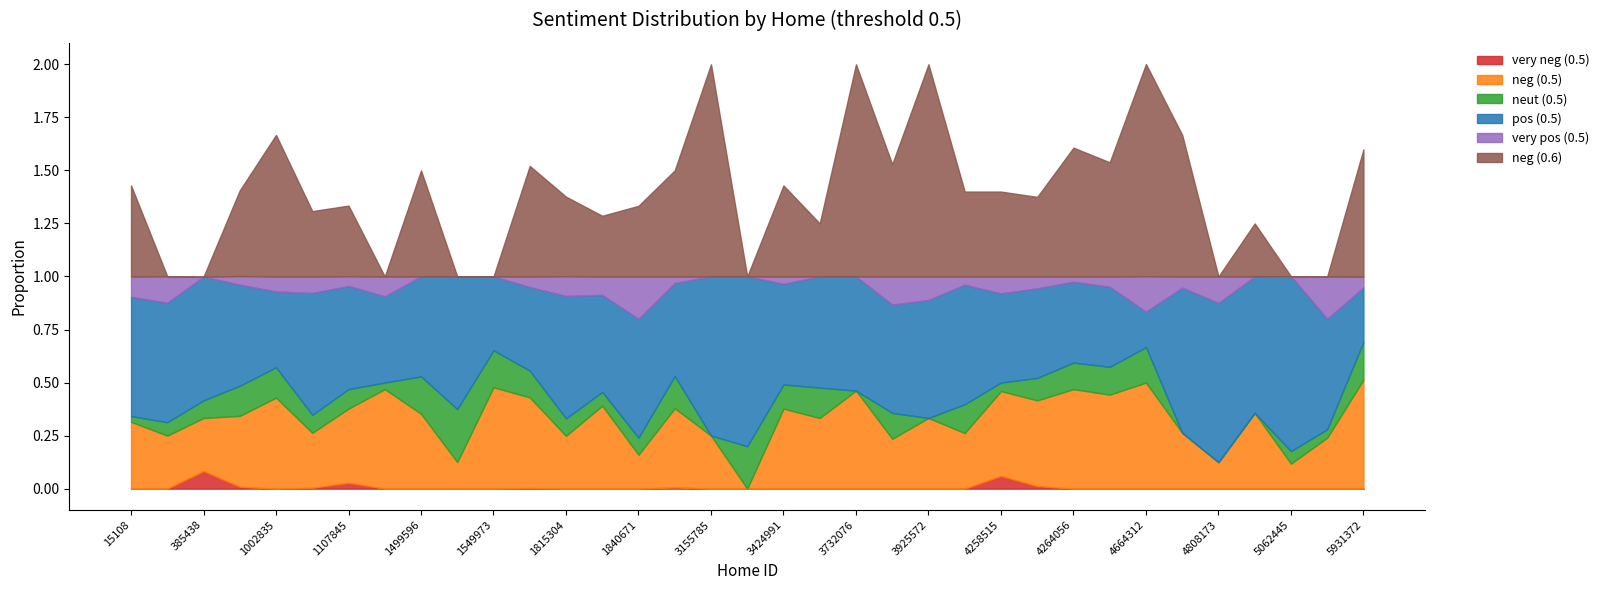

Between 3925572 and 3594885, which is larger?

3925572